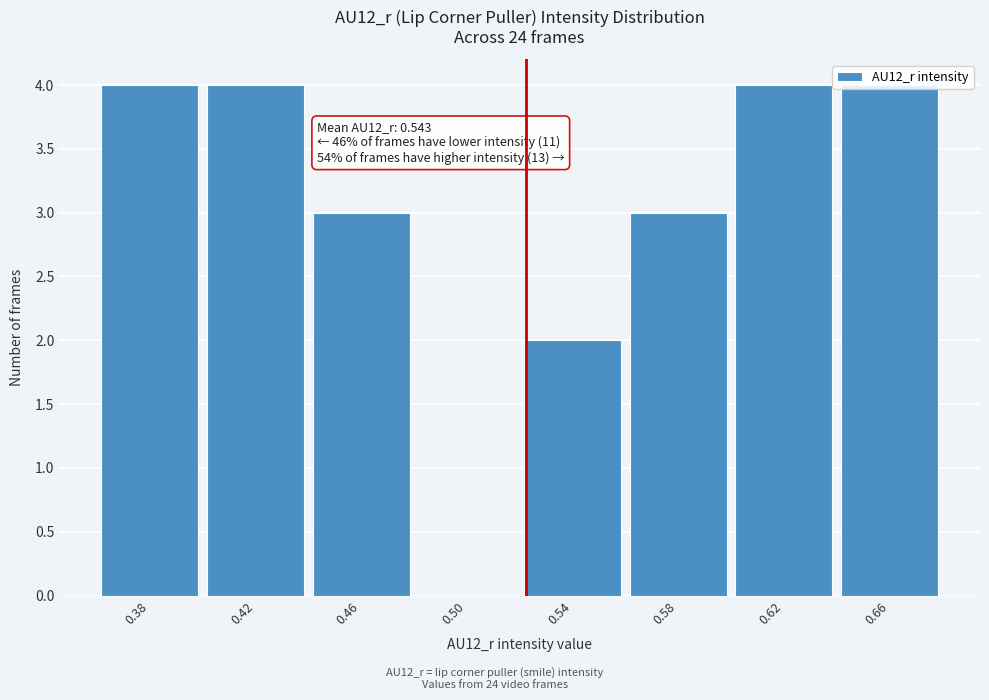

True or false: the data shows 4 at 0.38.

True